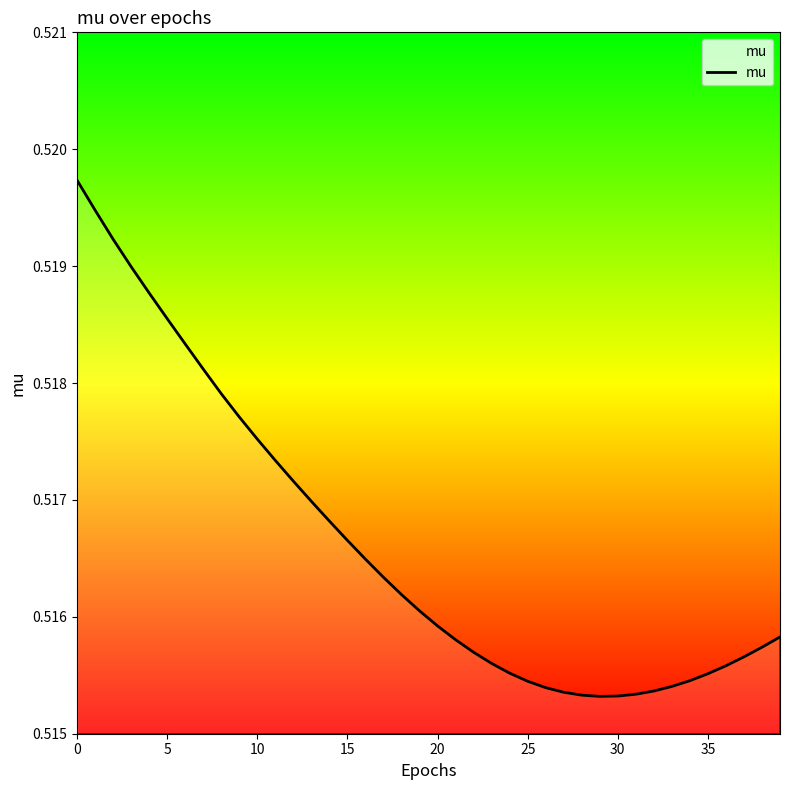

How many lines are shown in the chart?

1